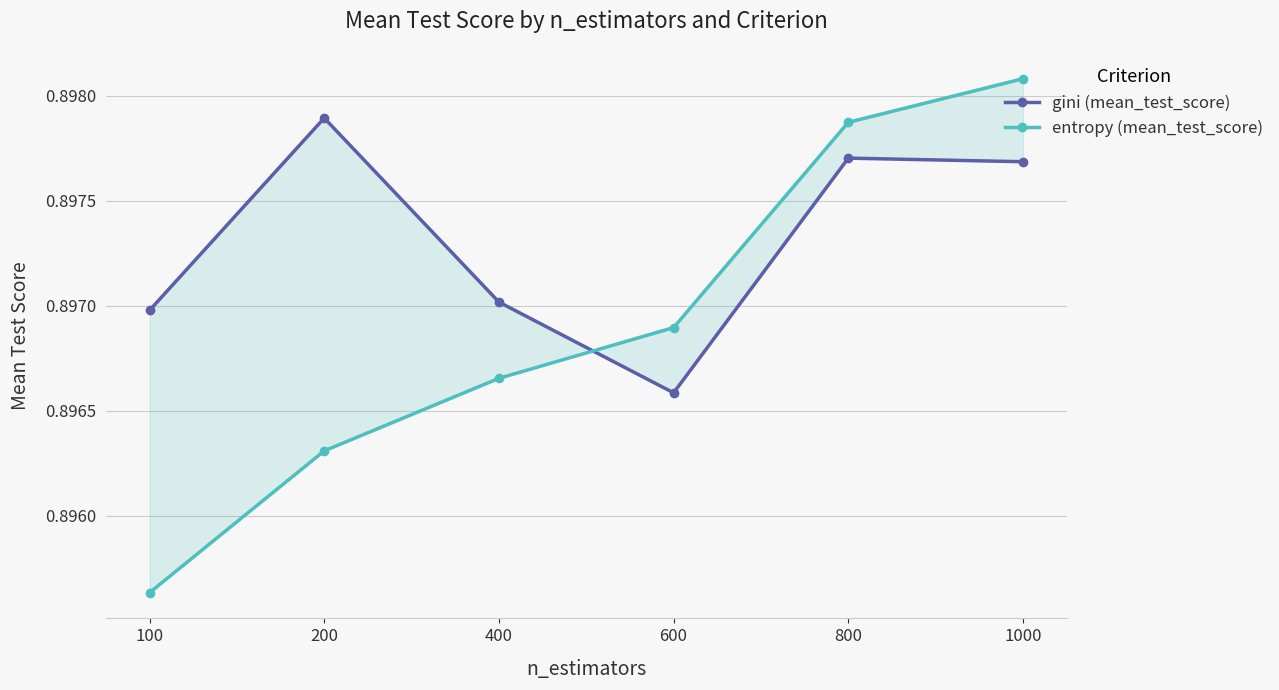

True or false: gini (mean_test_score) has a value of 0.6 at 1000.

False